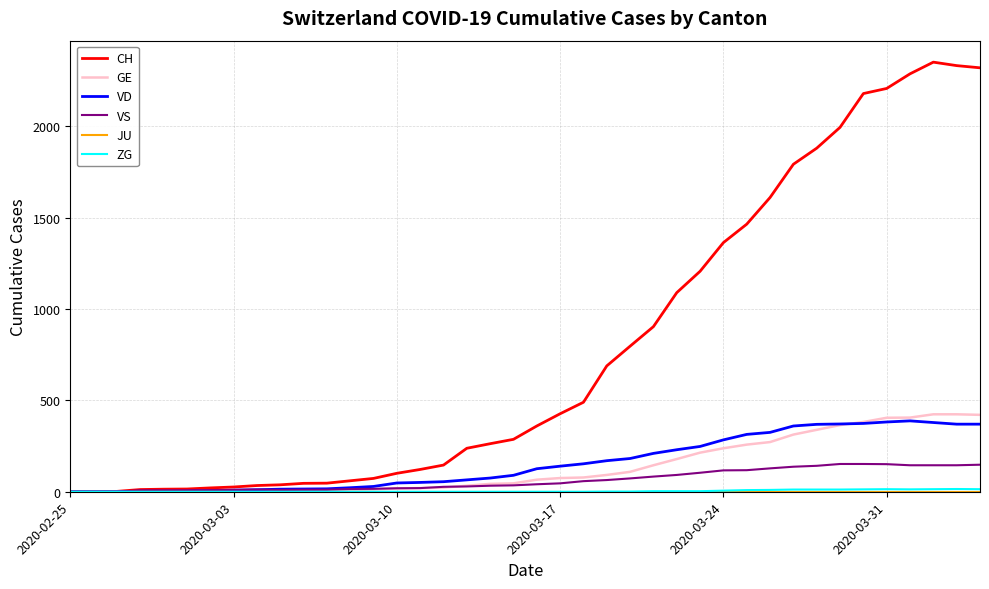

What is the highest value of the GE series?

424